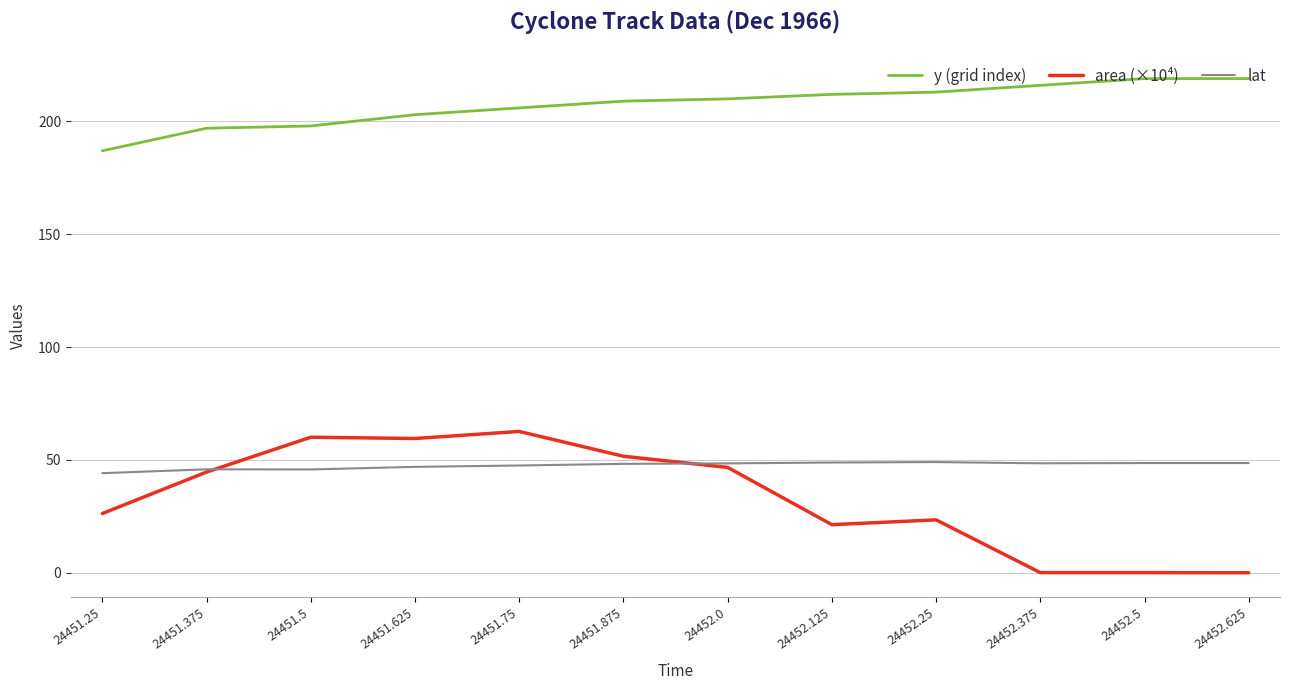

What is the minimum value for lat?

44.1